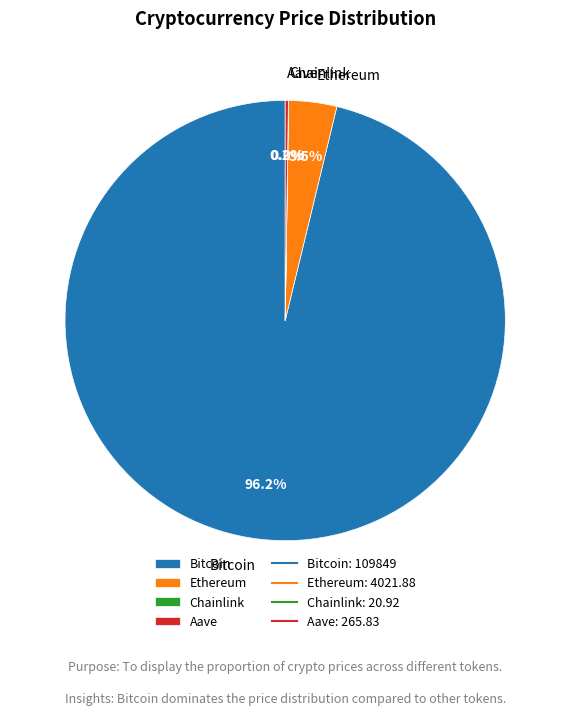

What percentage is the Bitcoin slice, to the nearest percent?

96%